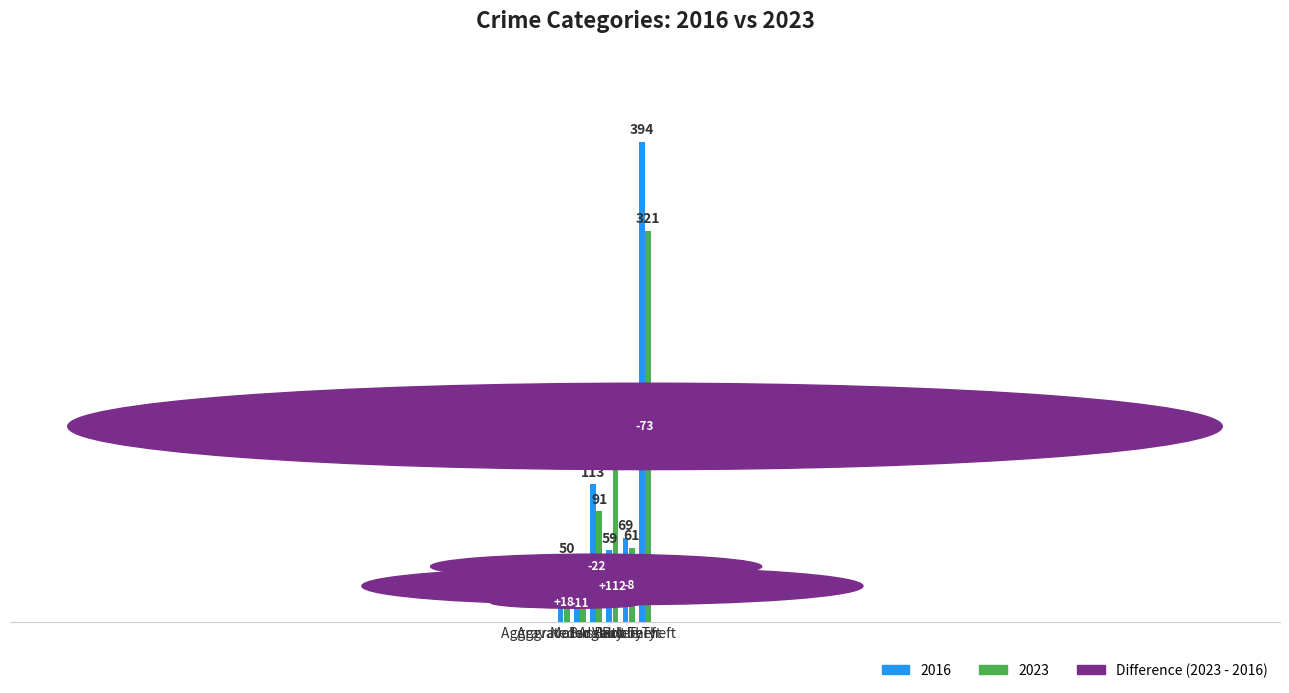

Which category has the lowest value across all series?

Aggravated Battery